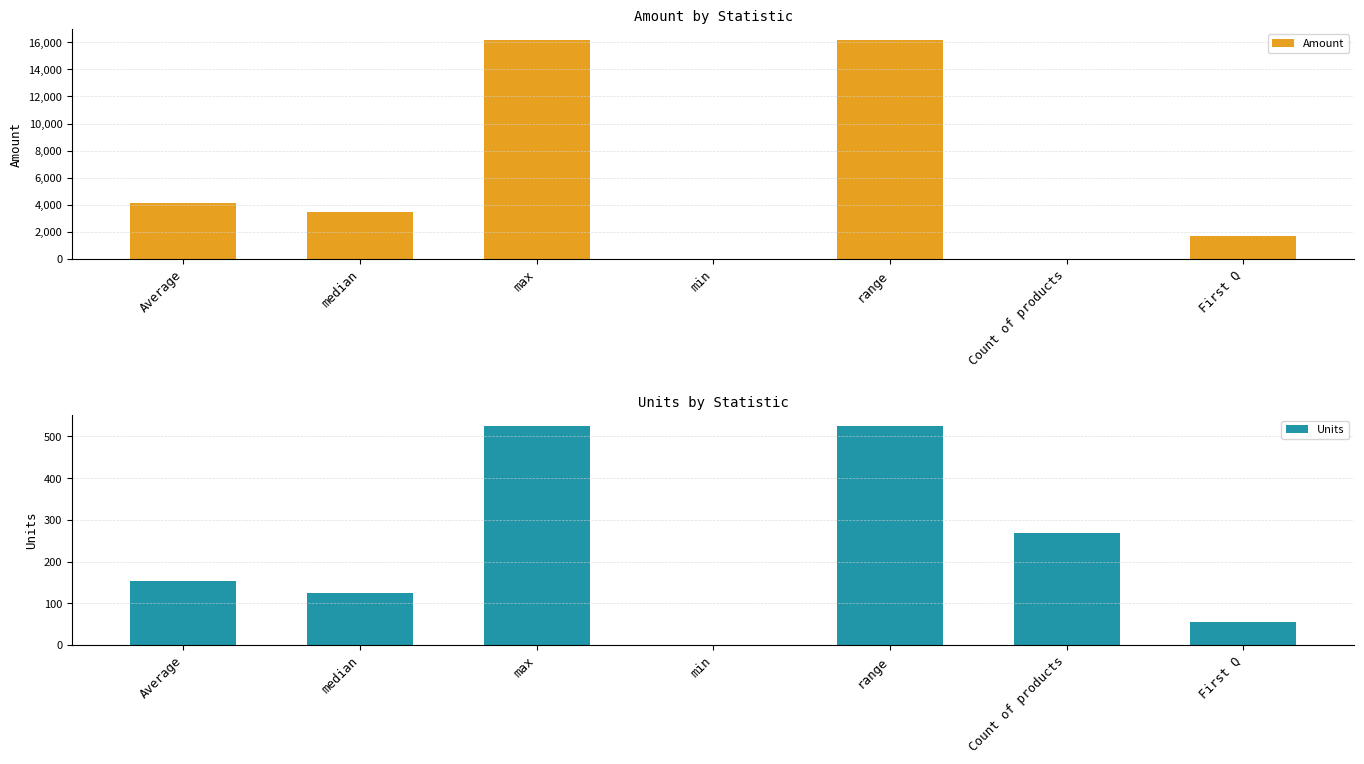

Count the number of categories in the chart.

7